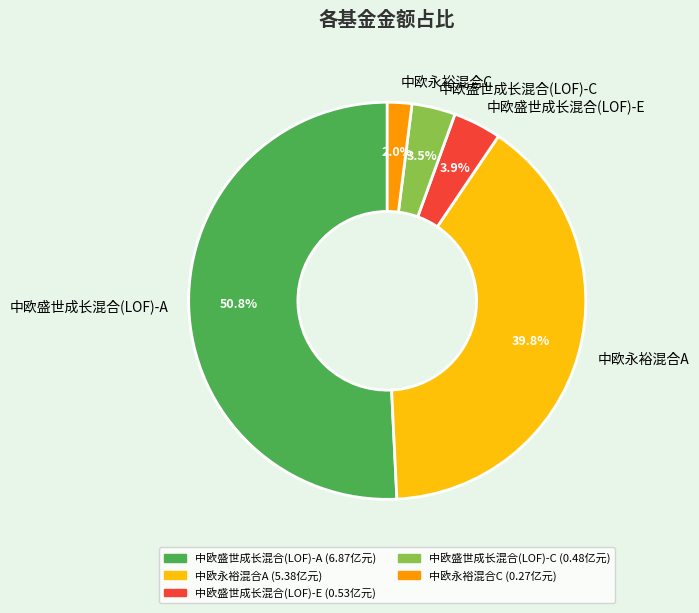

What is the ratio of the value at 中欧盛世成长混合(LOF)-C to the value at 中欧永裕混合A?

0.1